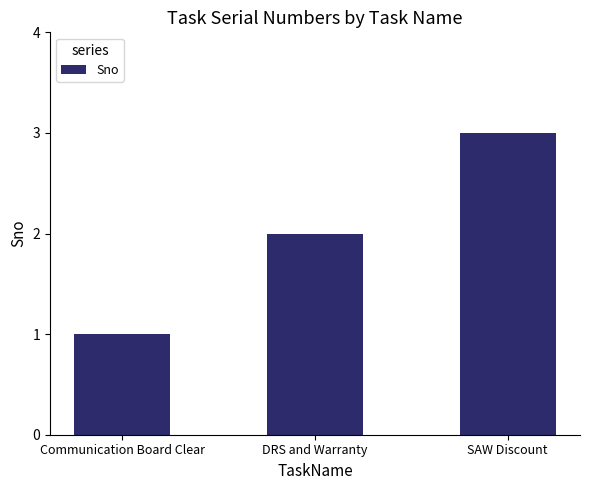

What is the change in value from Communication Board Clear to DRS and Warranty?

+1